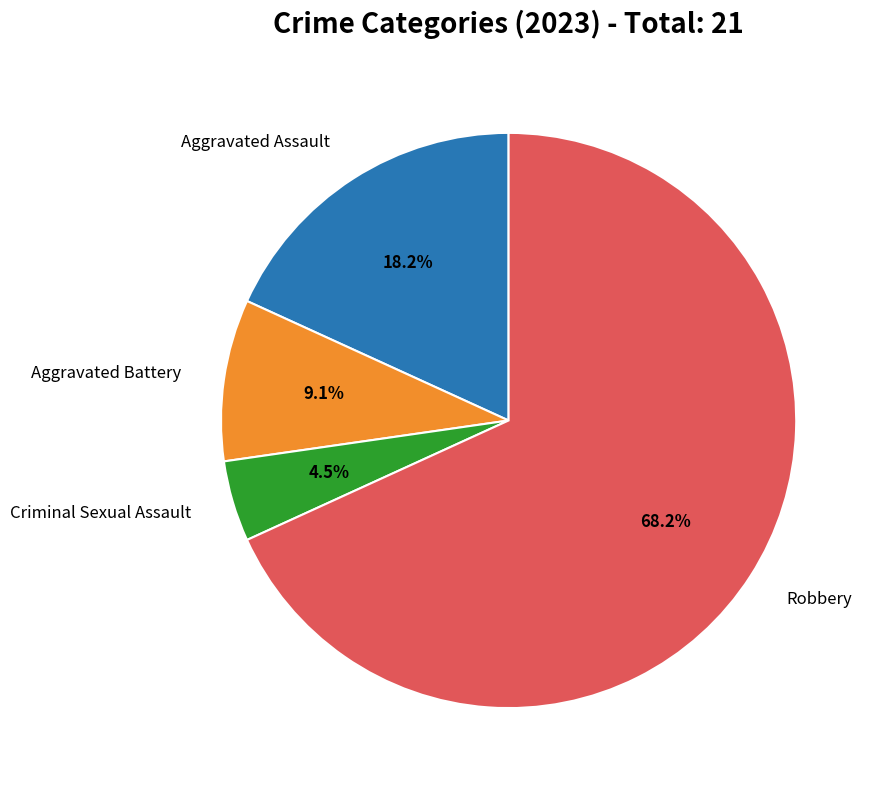

To the nearest percent, what is the average slice percentage?

25%